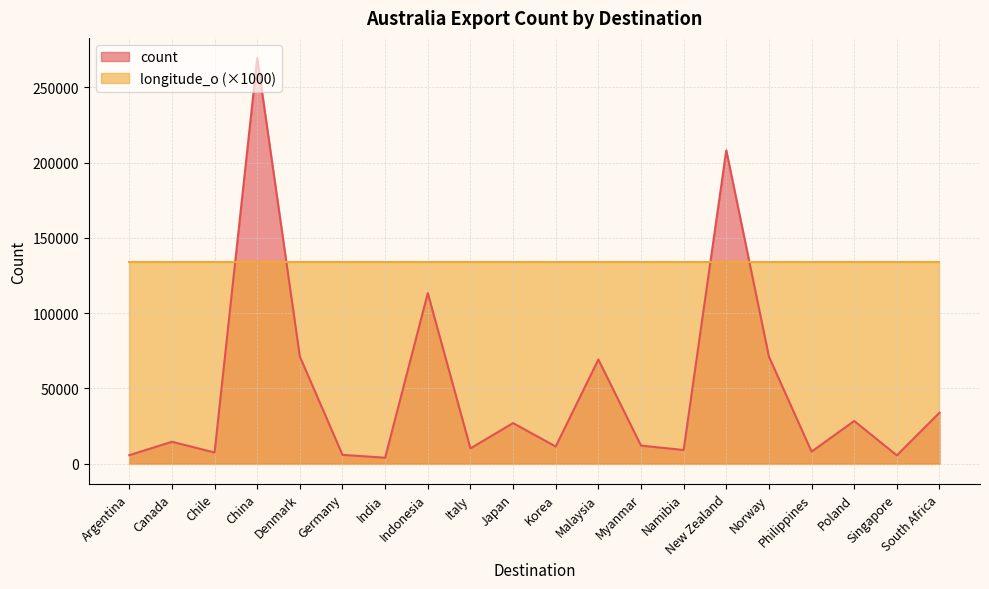

Which label corresponds to the smallest value in the chart?

India